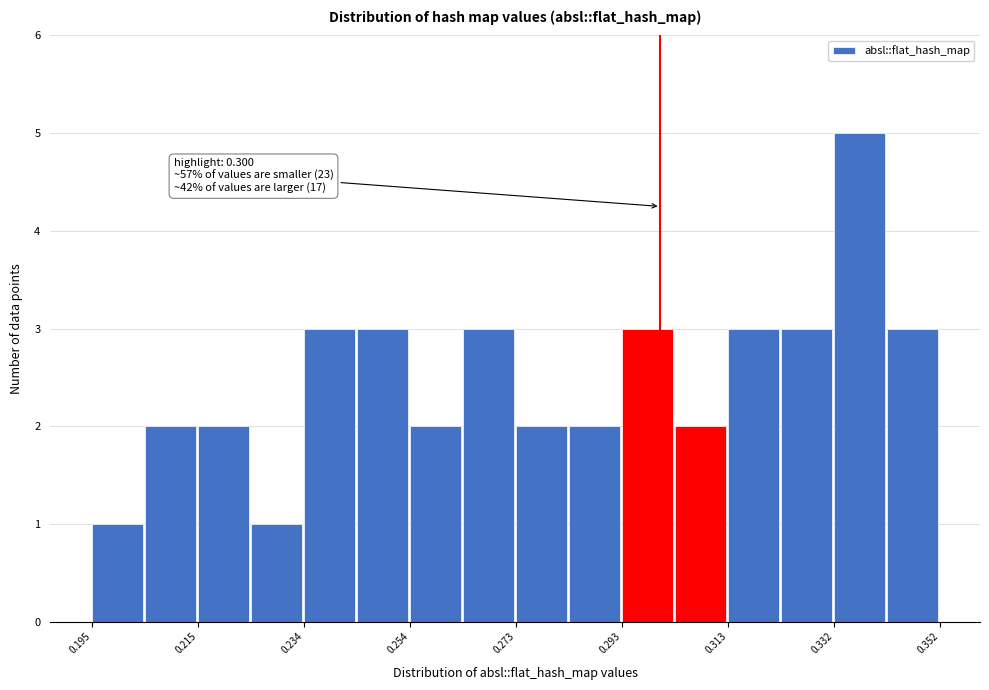

Over which range of the x-axis is the bar tallest?

0.332 to 0.342